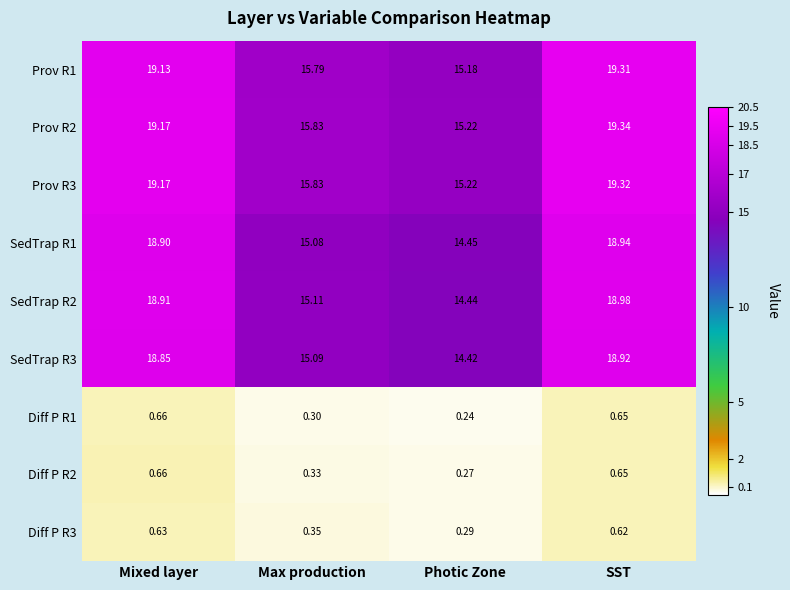

List the labels in order of SedTrap R3 value, smallest first.

Photic Zone, Max production, Mixed layer, SST